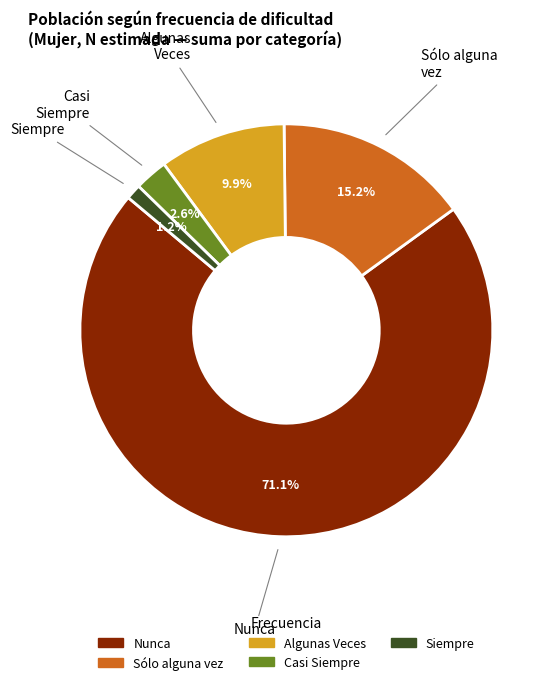

Is there any slice that represents more than half of the pie?

Yes